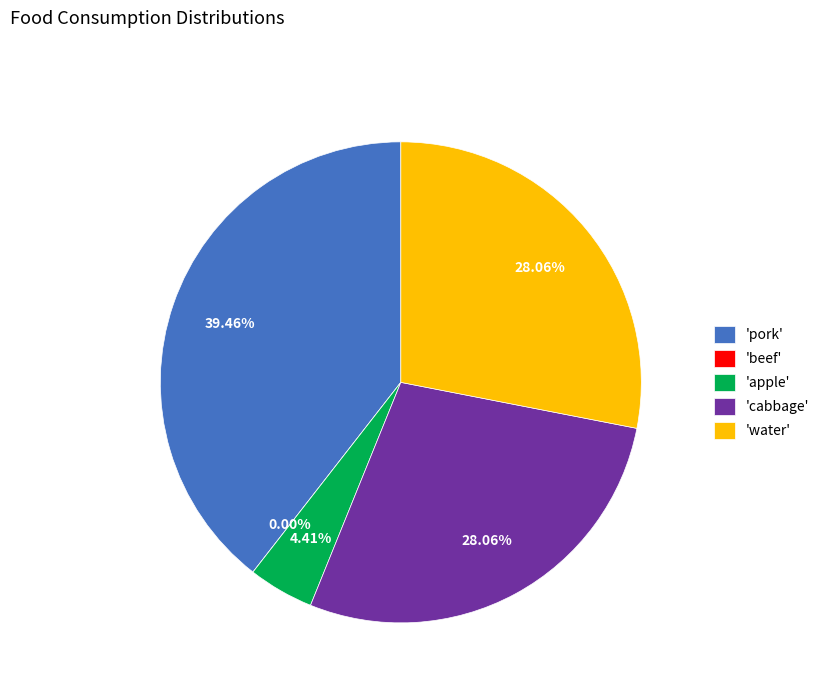

Does pork account for over 50% of the chart?

No